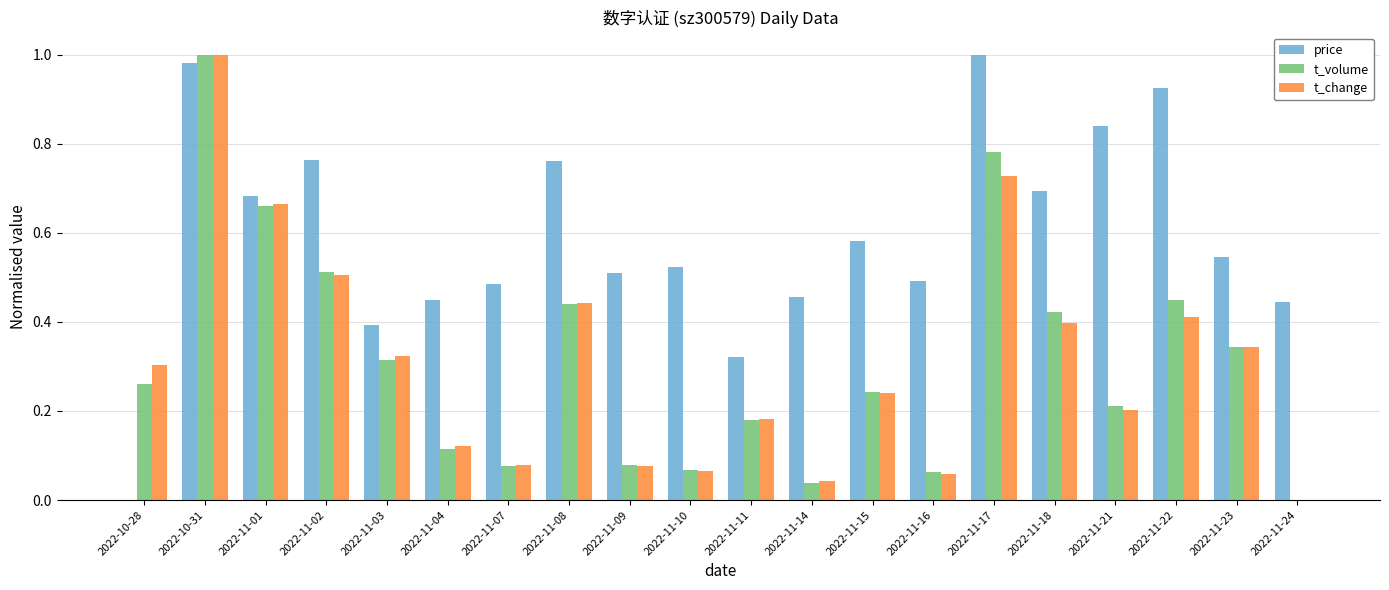

Which series changed the most between 2022-10-28 and 2022-11-08?

price